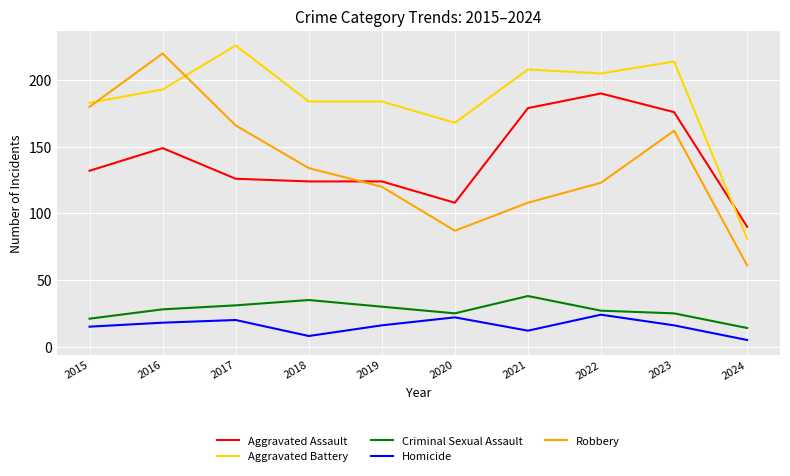

Which series has the widest spread of values?

Robbery